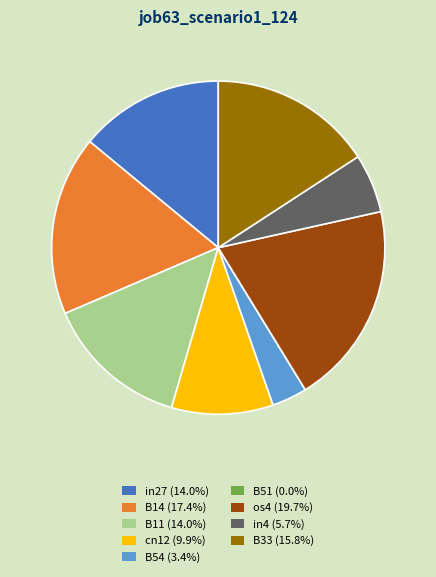

What is the largest slice in the pie chart?

os4